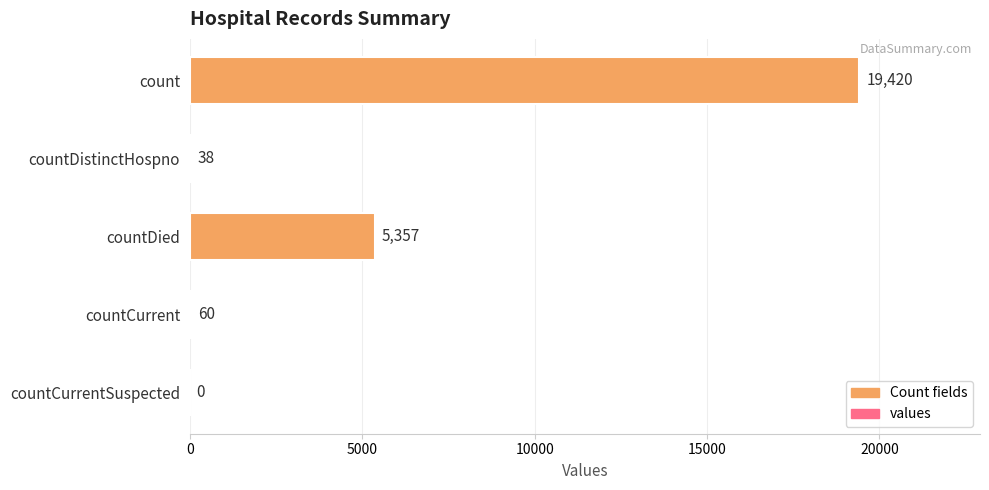

Count the number of data series in this chart.

1